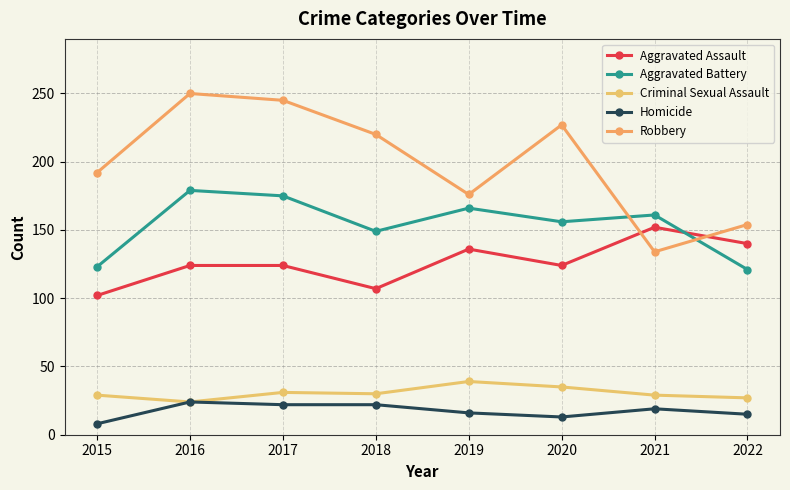

The Criminal Sexual Assault series shows 39 at 2019. True or false?

True